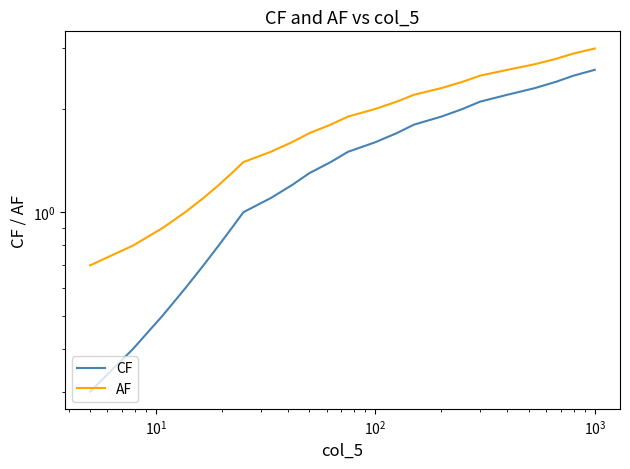

What is the sum of all CF values?

34.8